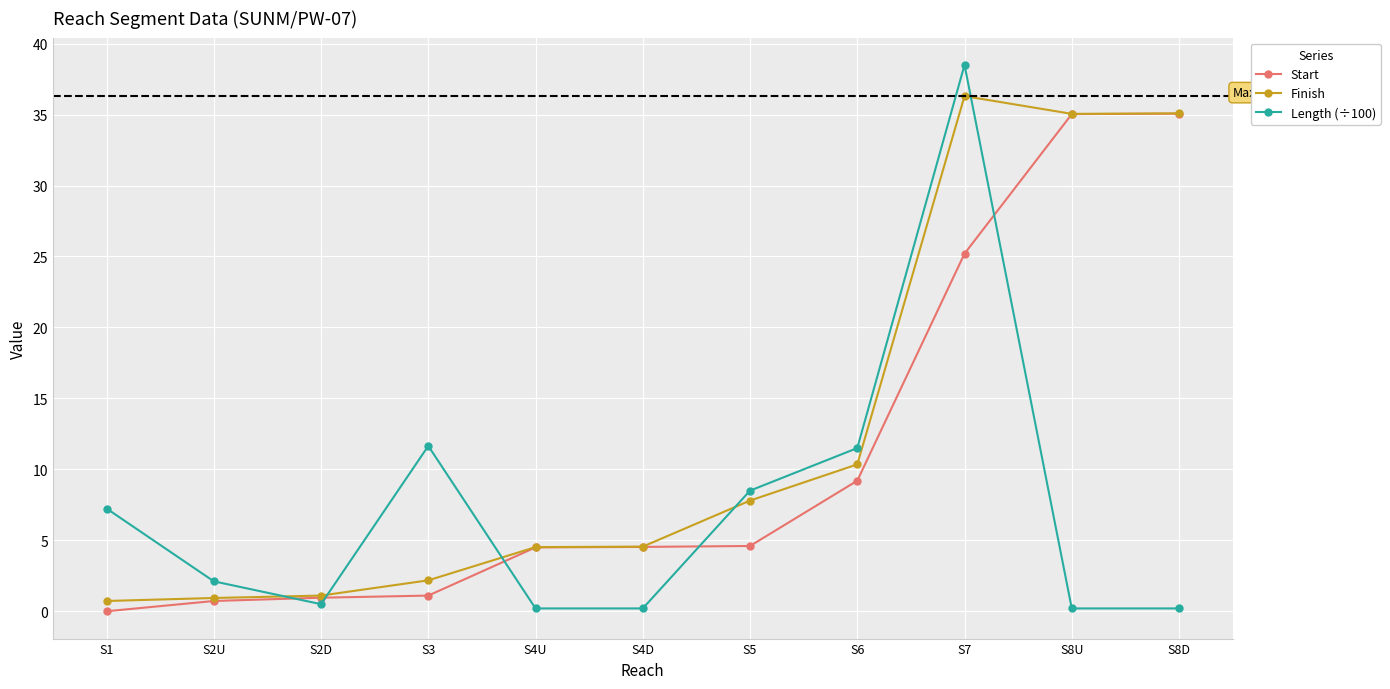

Which label corresponds to the largest value in the chart?

S7